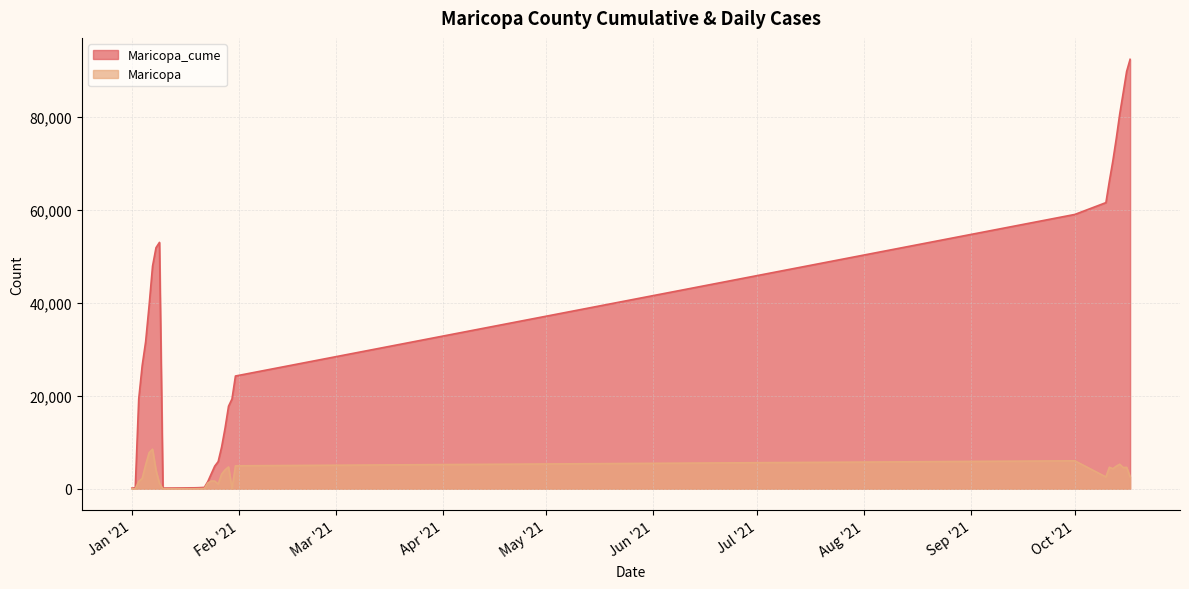

How many data points in Maricopa_cume are less than 13077?

20